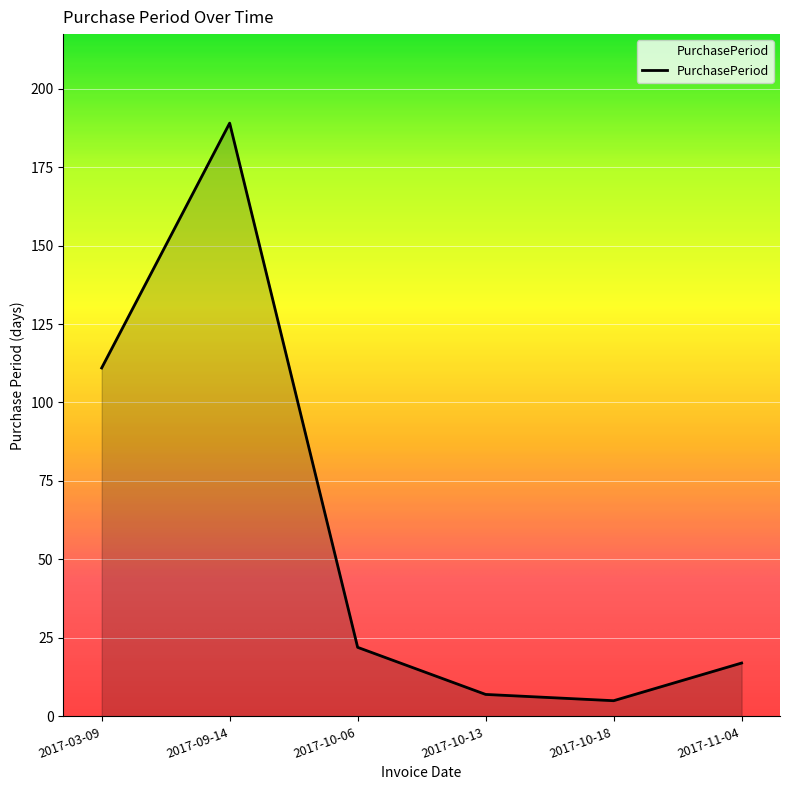

What is the difference between the second highest and minimum values?

106